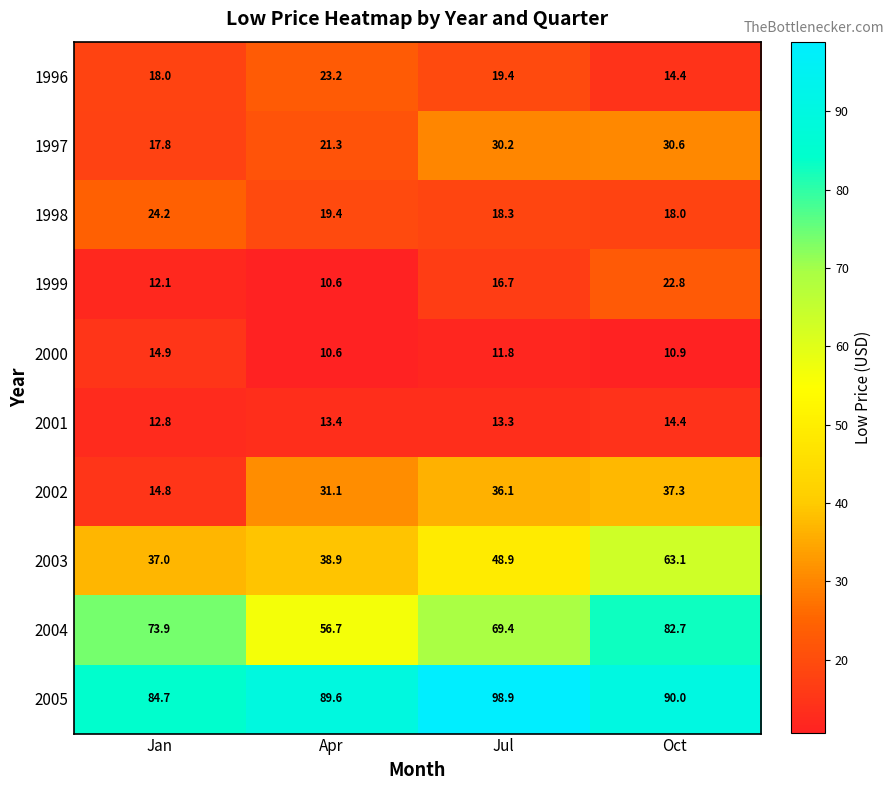

What is the difference between the second highest and minimum values in the 1997 series?

12.4